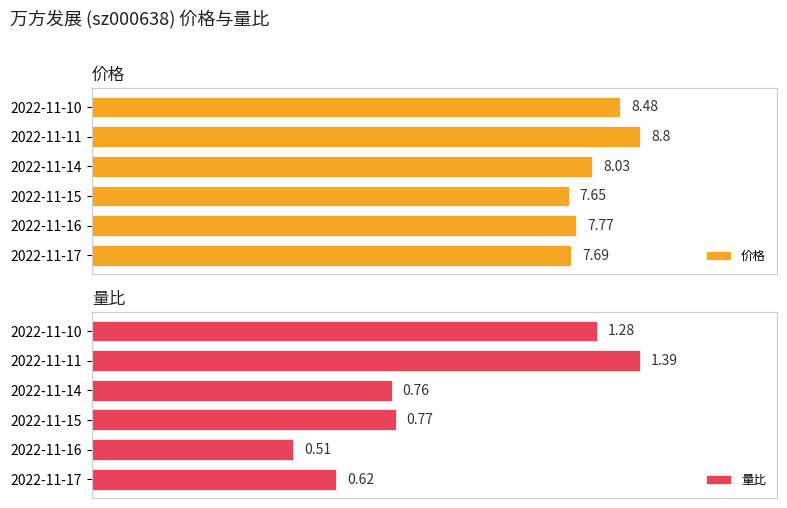

List the labels in order of 量比 value, smallest first.

2022-11-16, 2022-11-17, 2022-11-14, 2022-11-15, 2022-11-10, 2022-11-11